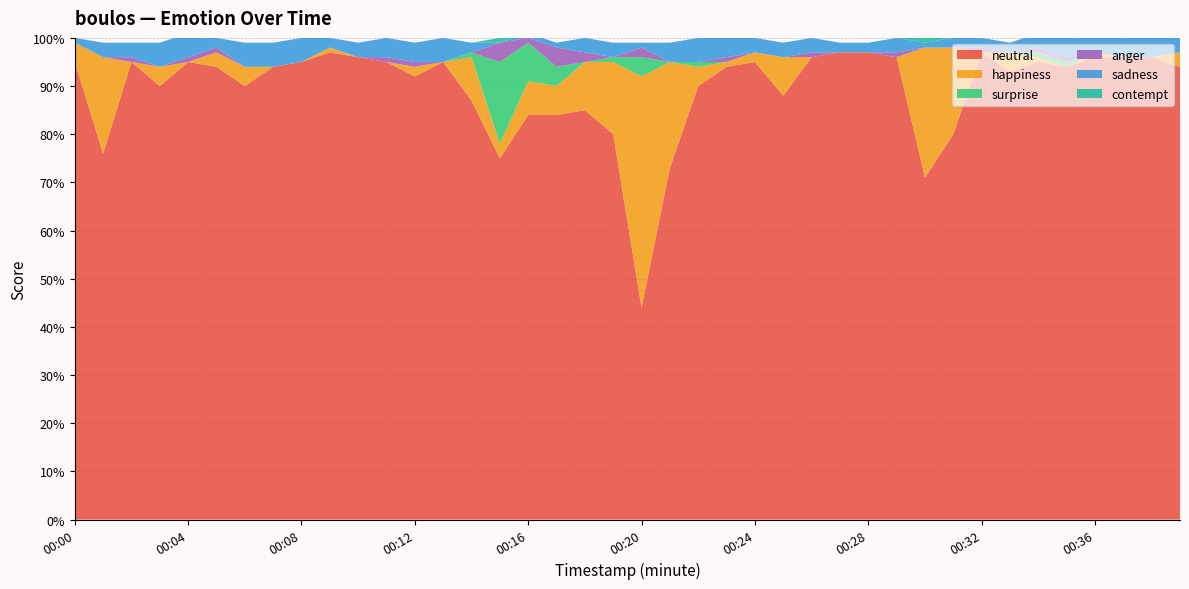

Reading left to right, transcribe all the data shown in this chart.

neutral: 0.9	0.8	0.9	0.9	0.9	0.9	0.9	0.9	0.9	1.0	1.0	0.9	0.9	0.9	0.9	0.8	0.8	0.8	0.8	0.8	0.4	0.7	0.9	0.9	0.9	0.9	1.0	1.0	1.0	1.0	0.7	0.8	1.0	0.9	0.9	0.9	1.0	1.0	1.0	0.9
happiness: 0.0	0.2	0.0	0.0	0.0	0.0	0.0	0.0	0.0	0.0	0.0	0.0	0.0	0.0	0.1	0.0	0.1	0.1	0.1	0.1	0.5	0.2	0.0	0.0	0.0	0.1	0.0	0.0	0.0	0.0	0.3	0.2	0.0	0.0	0.0	0.0	0.0	0.0	0.0	0.0
surprise: 0.0	0.0	0.0	0.0	0.0	0.0	0.0	0.0	0.0	0.0	0.0	0.0	0.0	0.0	0.0	0.2	0.1	0.0	0.0	0.0	0.0	0.0	0.0	0.0	0.0	0.0	0.0	0.0	0.0	0.0	0.0	0.0	0.0	0.0	0.0	0.0	0.0	0.0	0.0	0.0
anger: 0.0	0.0	0.0	0.0	0.0	0.0	0.0	0.0	0.0	0.0	0.0	0.0	0.0	0.0	0.0	0.0	0.0	0.0	0.0	0.0	0.0	0.0	0.0	0.0	0.0	0.0	0.0	0.0	0.0	0.0	0.0	0.0	0.0	0.0	0.0	0.0	0.0	0.0	0.0	0.0
sadness: 0.0	0.0	0.0	0.1	0.1	0.0	0.1	0.1	0.1	0.0	0.0	0.0	0.0	0.1	0.0	0.0	0.0	0.0	0.0	0.0	0.0	0.0	0.1	0.1	0.0	0.0	0.0	0.0	0.0	0.0	0.0	0.0	0.0	0.0	0.0	0.1	0.0	0.0	0.0	0.0
contempt: 0.0	0.0	0.0	0.0	0.0	0.0	0.0	0.0	0.0	0.0	0.0	0.0	0.0	0.0	0.0	0.0	0.0	0.0	0.0	0.0	0.0	0.0	0.0	0.0	0.0	0.0	0.0	0.0	0.0	0.0	0.0	0.0	0.0	0.0	0.0	0.0	0.0	0.0	0.0	0.0